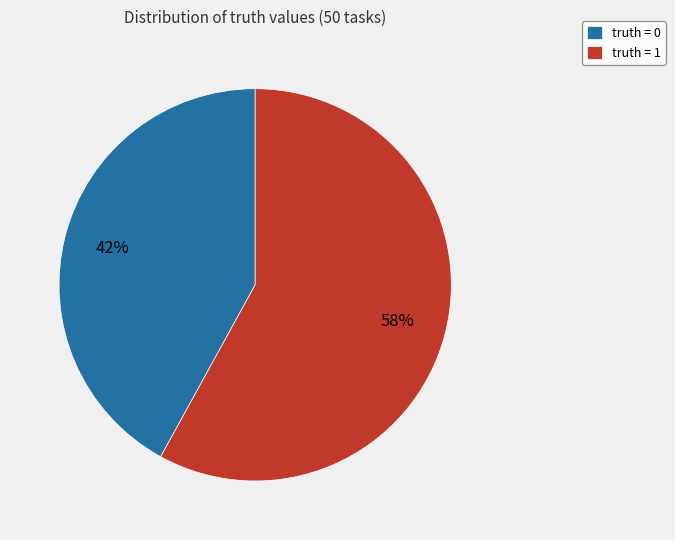

Do truth = 0 and truth = 1 together represent more than half of the pie?

Yes